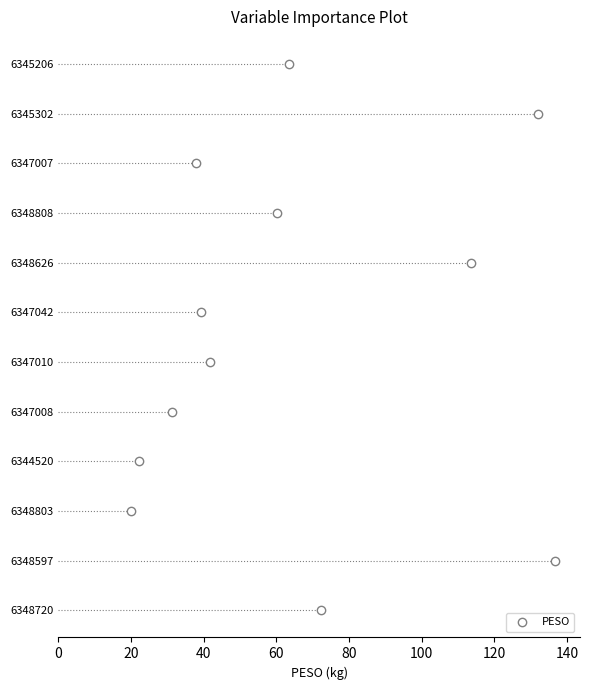

The value at 160 is 14. True or false?

False